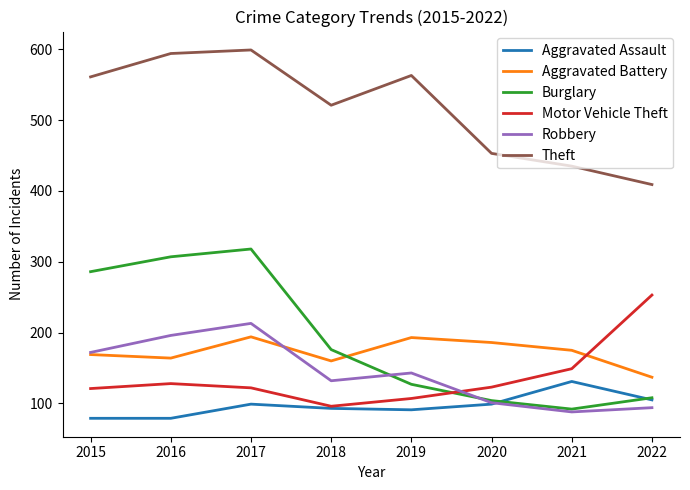

Which series has the widest spread of values?

Burglary